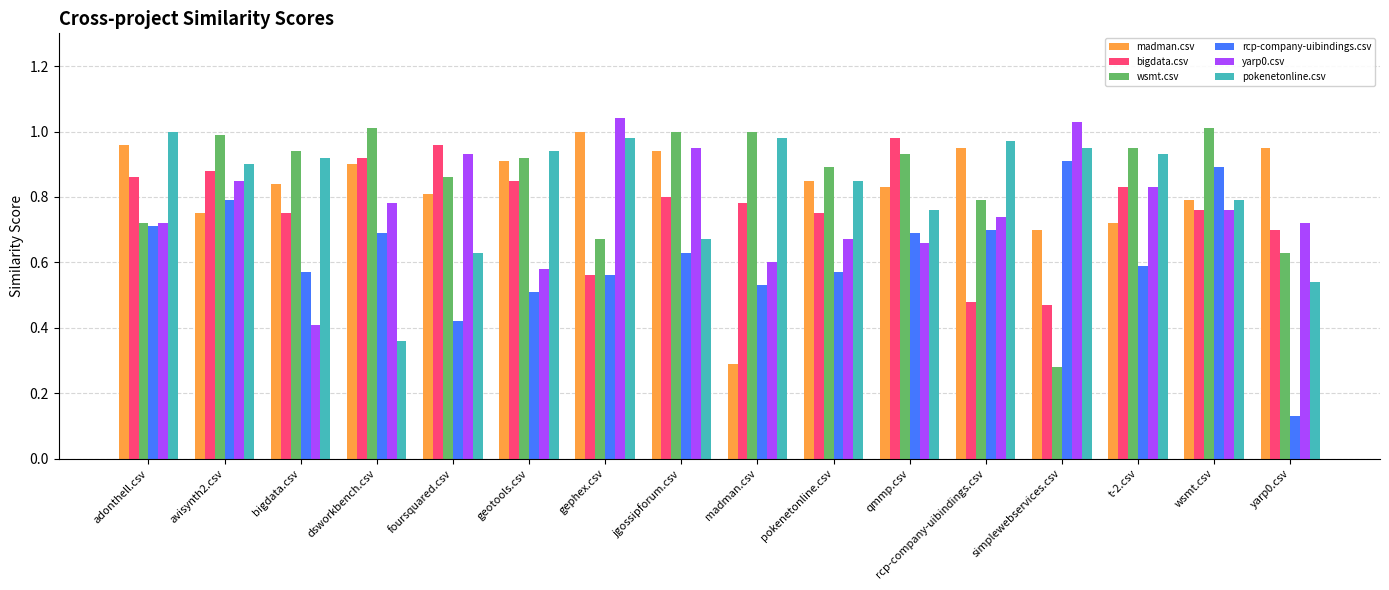

What is the label of the 5th bar from the right?

rcp-company-uibindings.csv